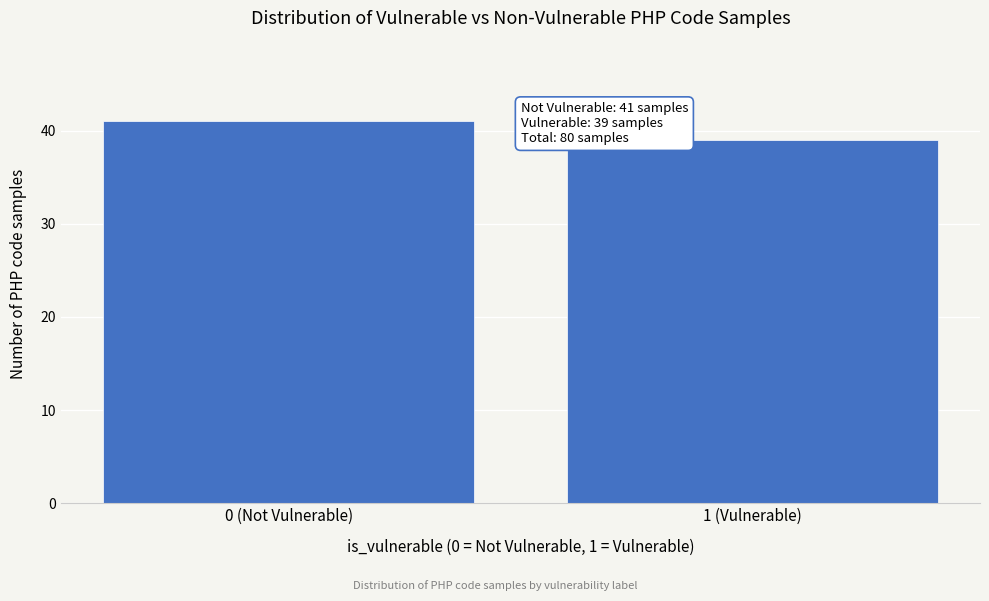

Reading left to right, what are all the values shown in this chart?

0 (Not Vulnerable)=41	1 (Vulnerable)=39